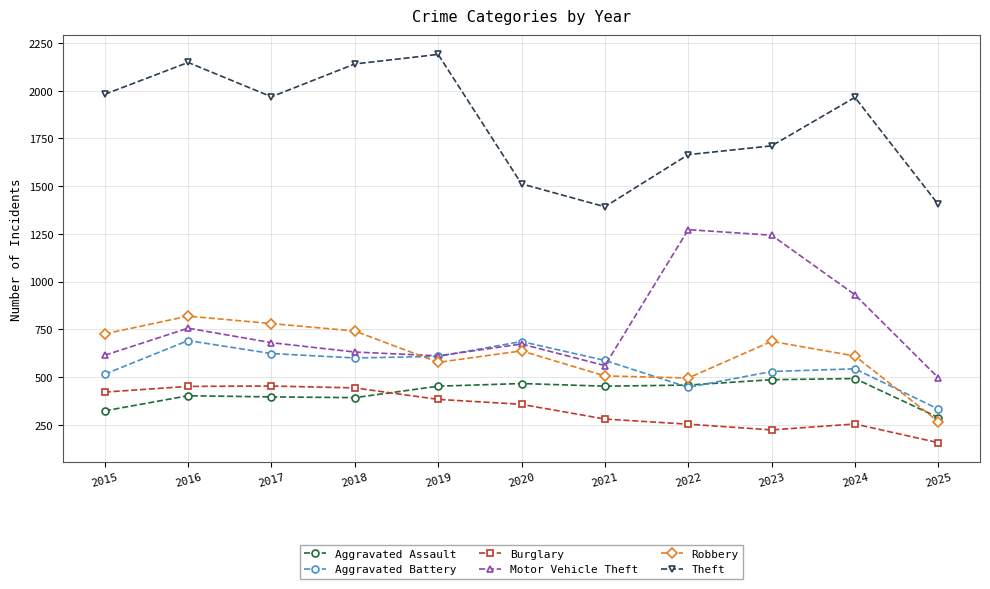

How many lines are shown in the chart?

6